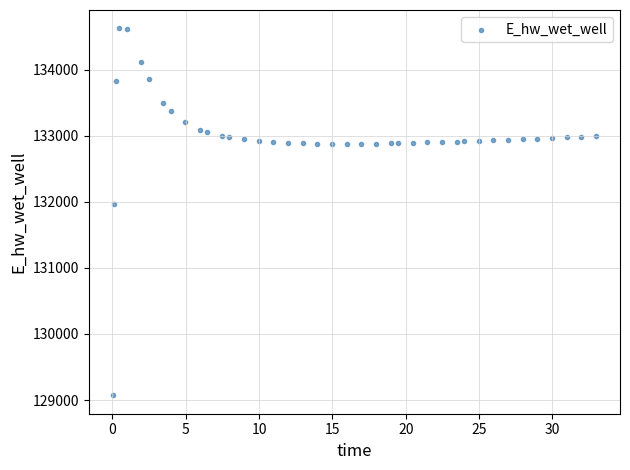

What is the range of X values (max minus min)?

32.9